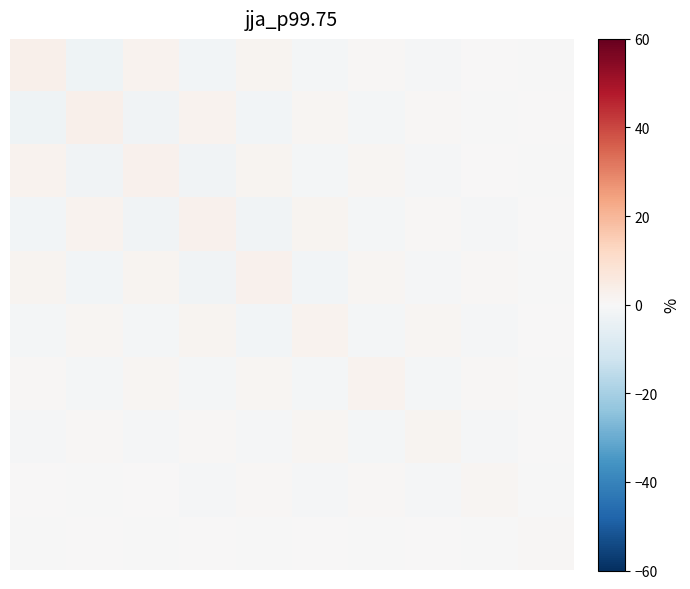

How many categories are shown in the chart?

10